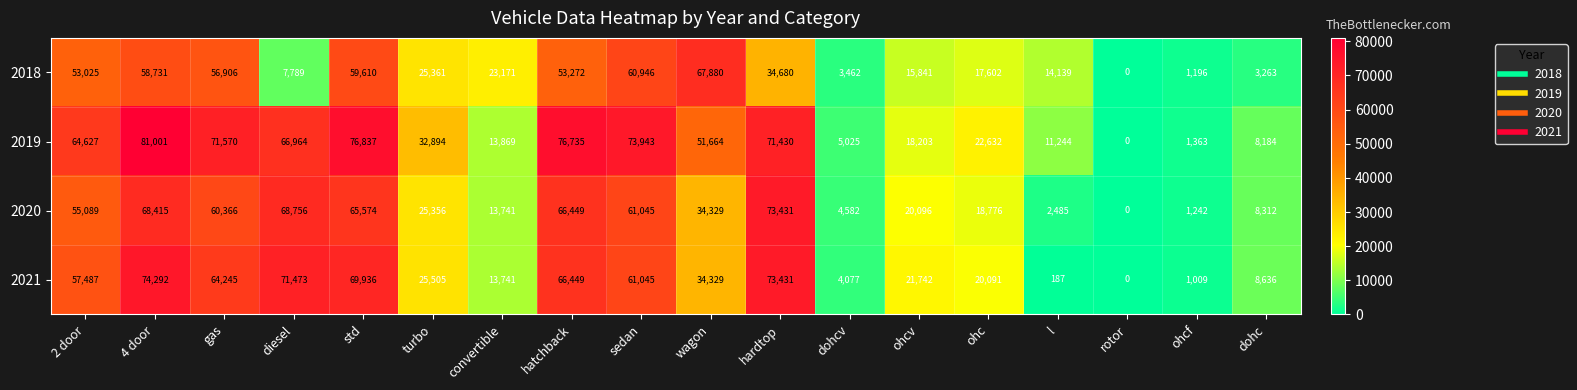

What is the difference between the second highest and minimum values in the 2020 series?

68756